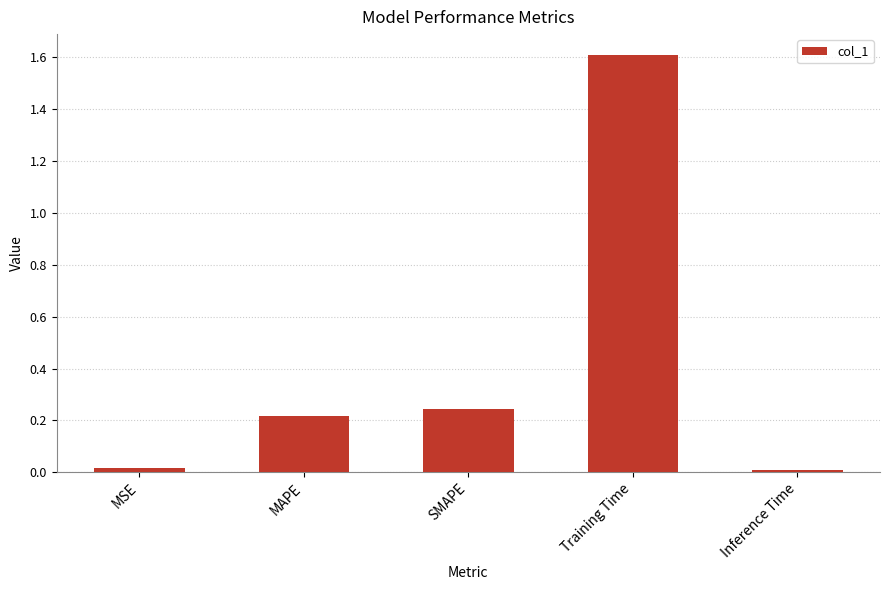

Is it true that the value at MSE is 0.0?

True